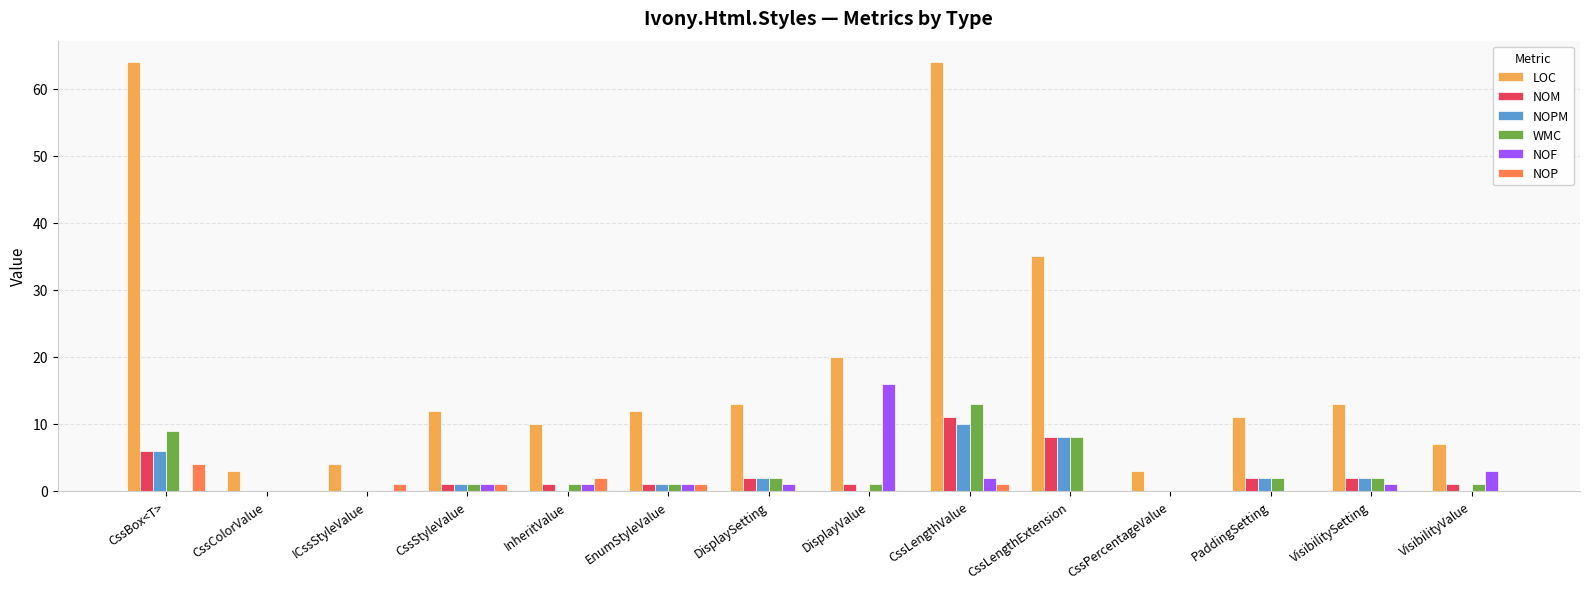

What is the total value across all series at DisplayValue?

38